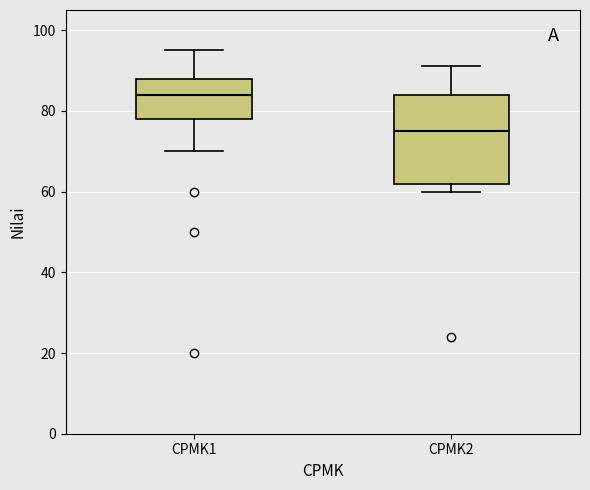

Where does the median line of the box for CPMK1 sit on the y-axis? The values are not printed on the chart, so give them approximately, as read against the axis.

84